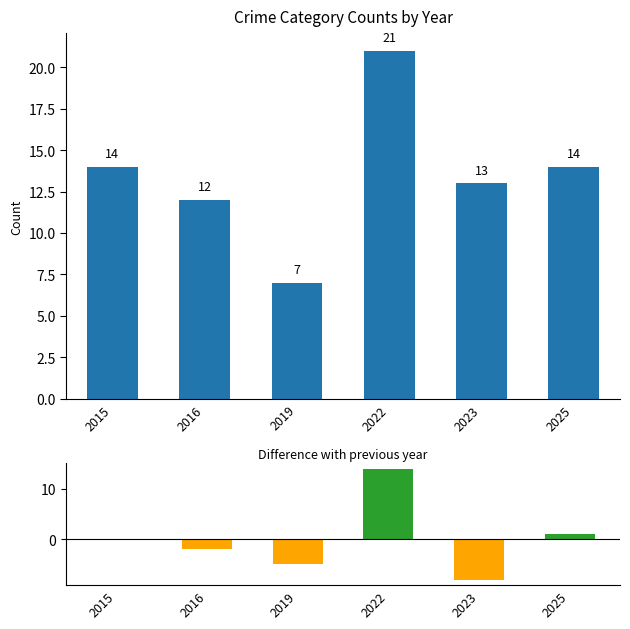

What is the change in value from 2015 to 2016?

-2